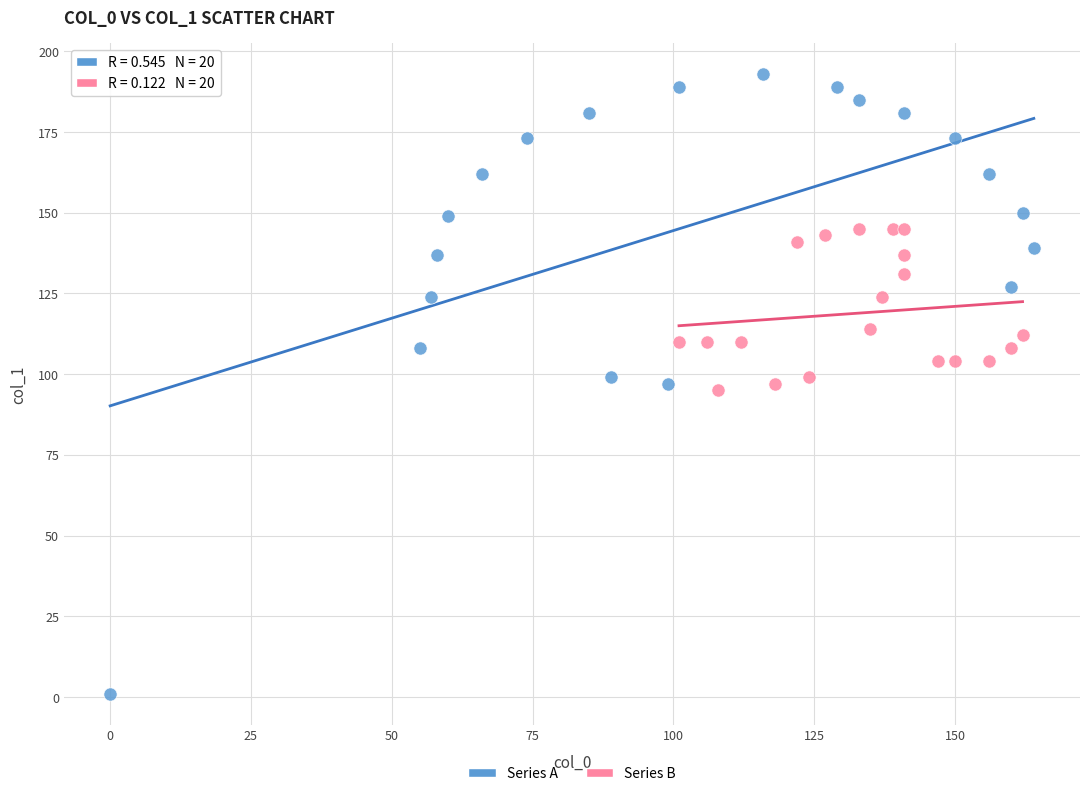

Which series reaches the minimum Y coordinate?

Series A